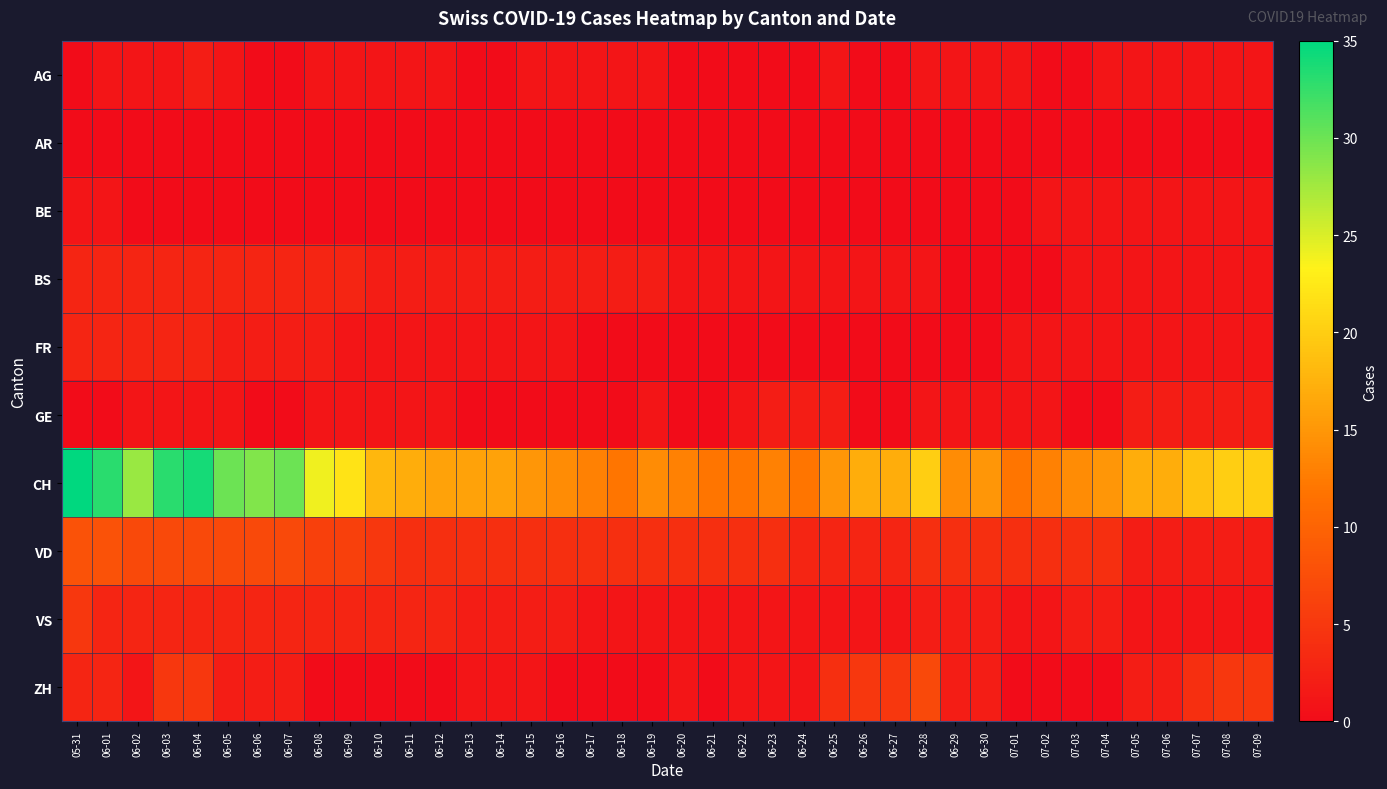

Which series has the largest range (max minus min)?

CH